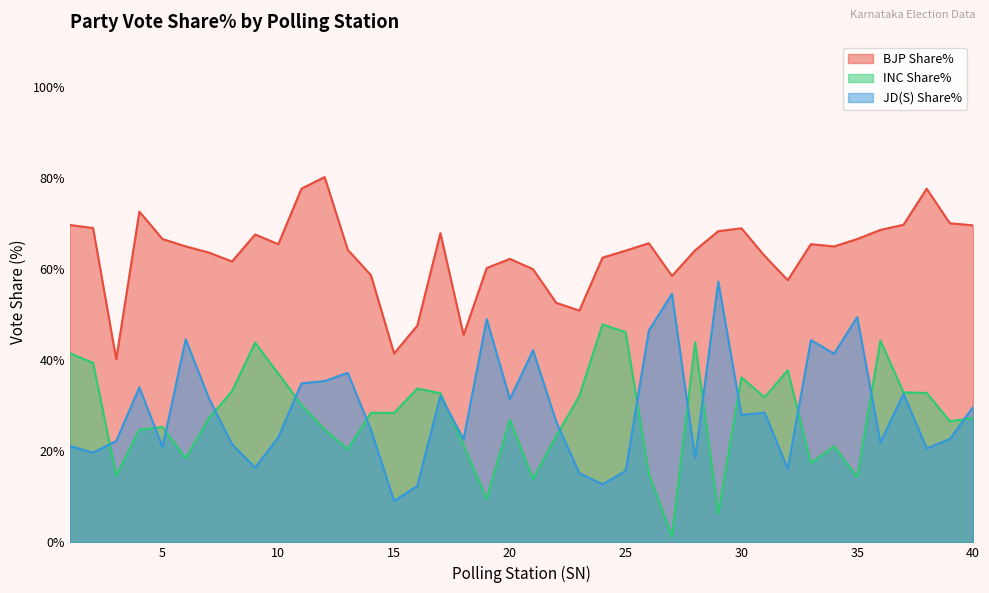

What is the sum of the BJP Share% values at 12 and 32?

137.9